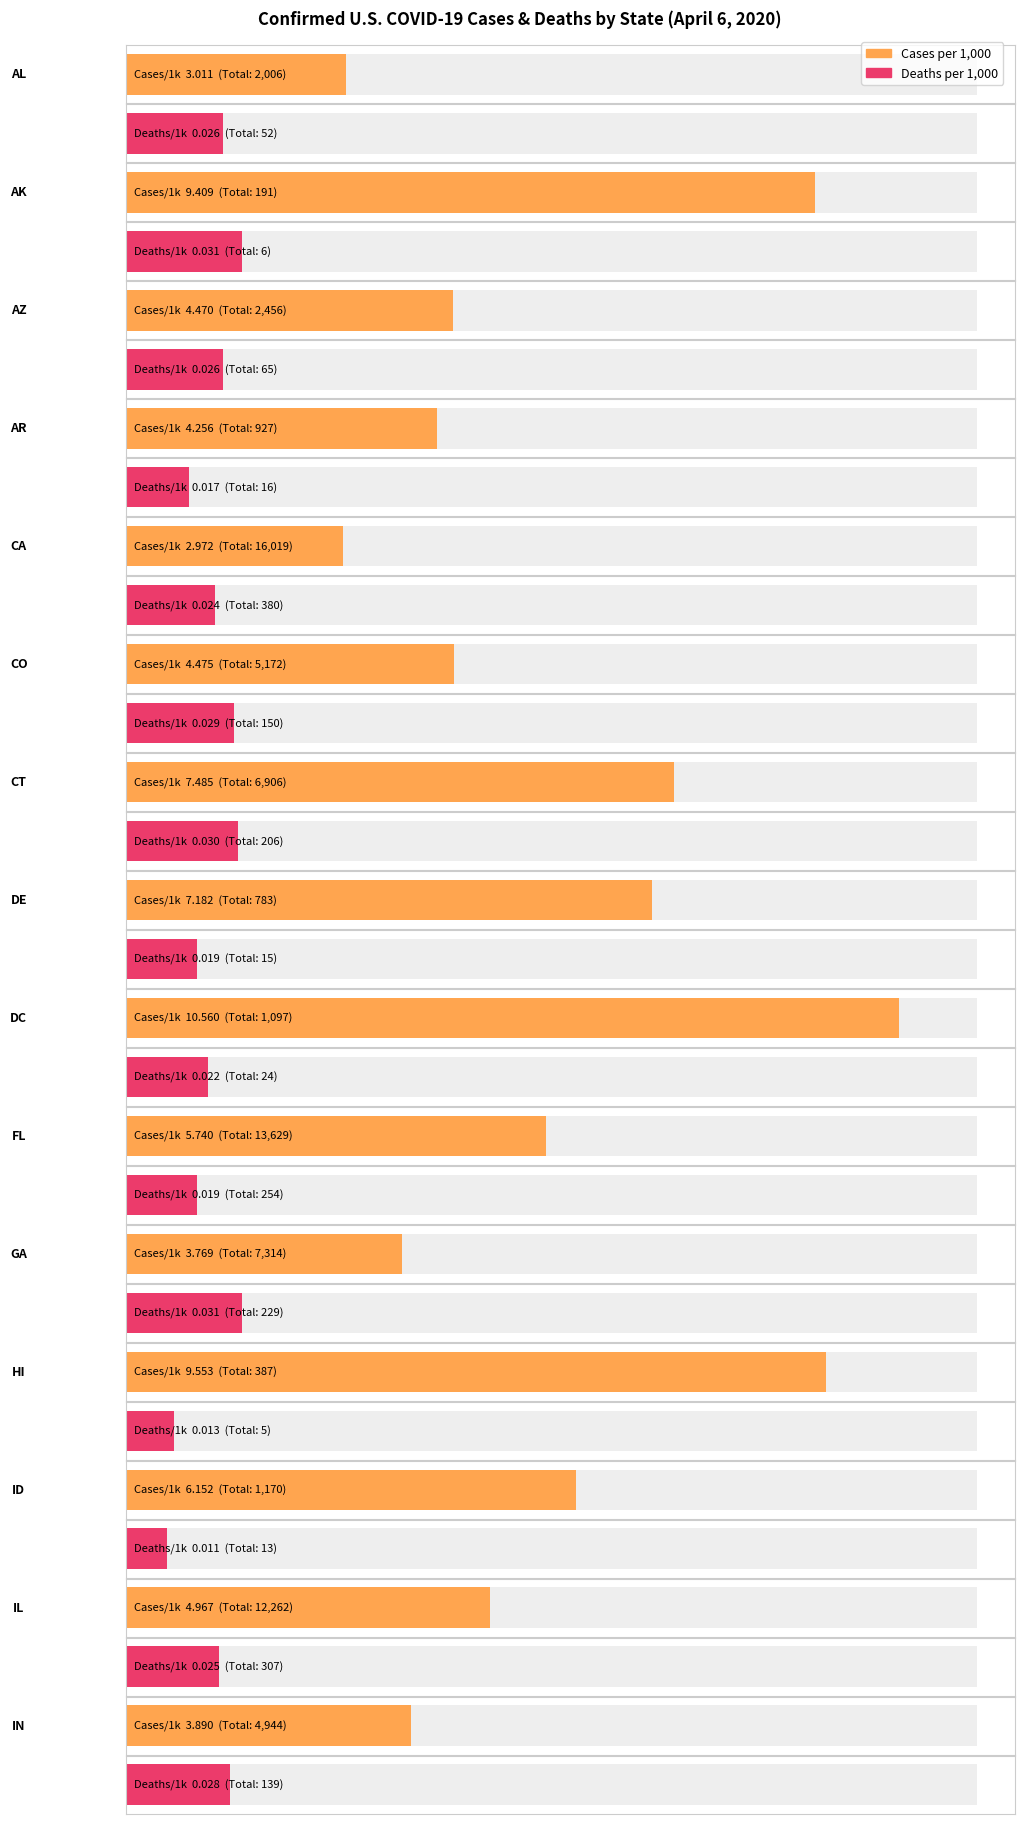

What is the difference between the highest and lowest values at CO?

4.4